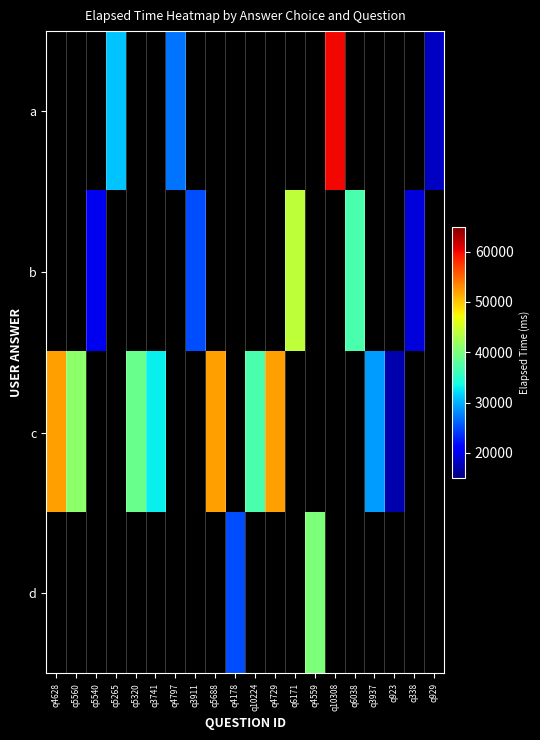

What is the maximum value for c?

52000.0